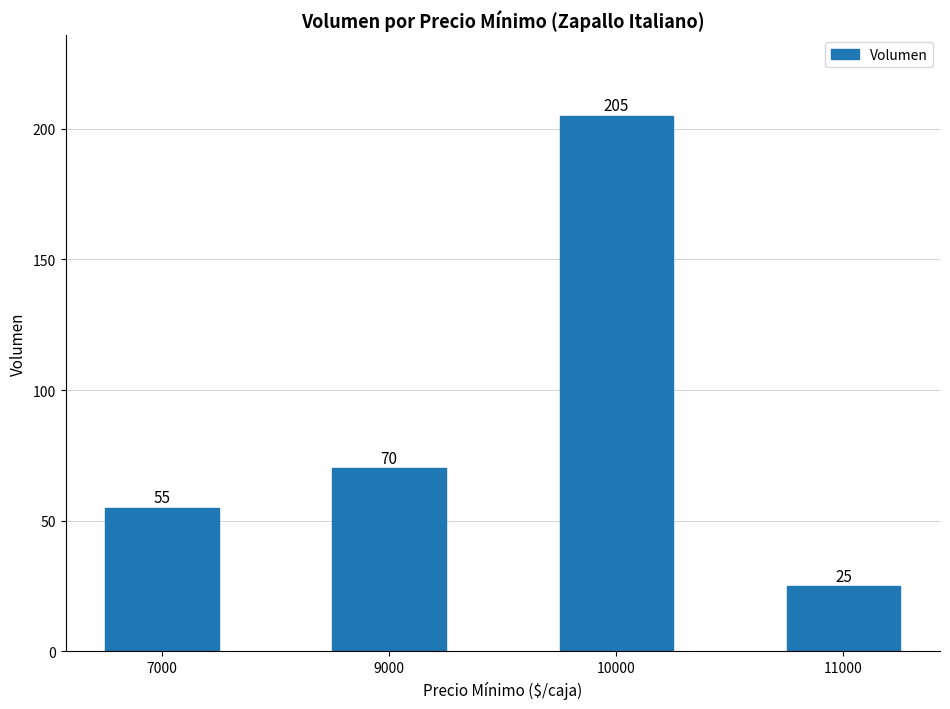

Where is the data nearest to the value 115?

9000